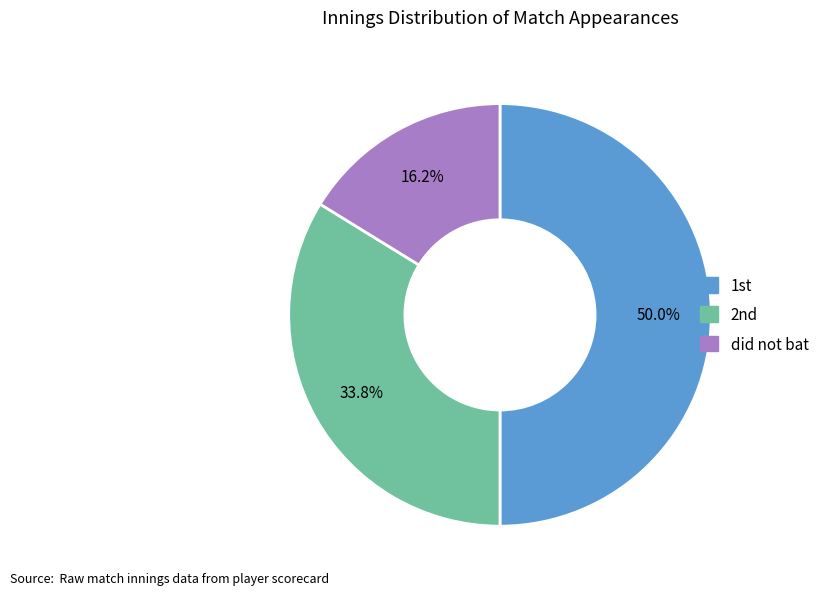

How many segments does this pie chart have?

3